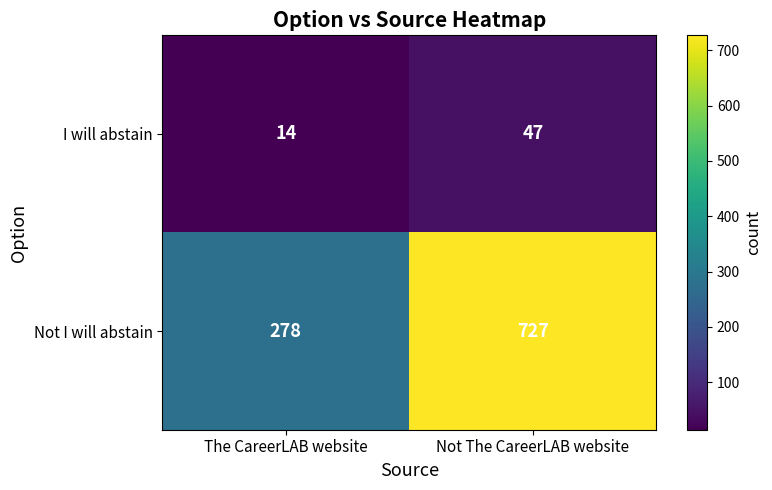

Is it true that I will abstain equals 15 at Not The CareerLAB website?

False